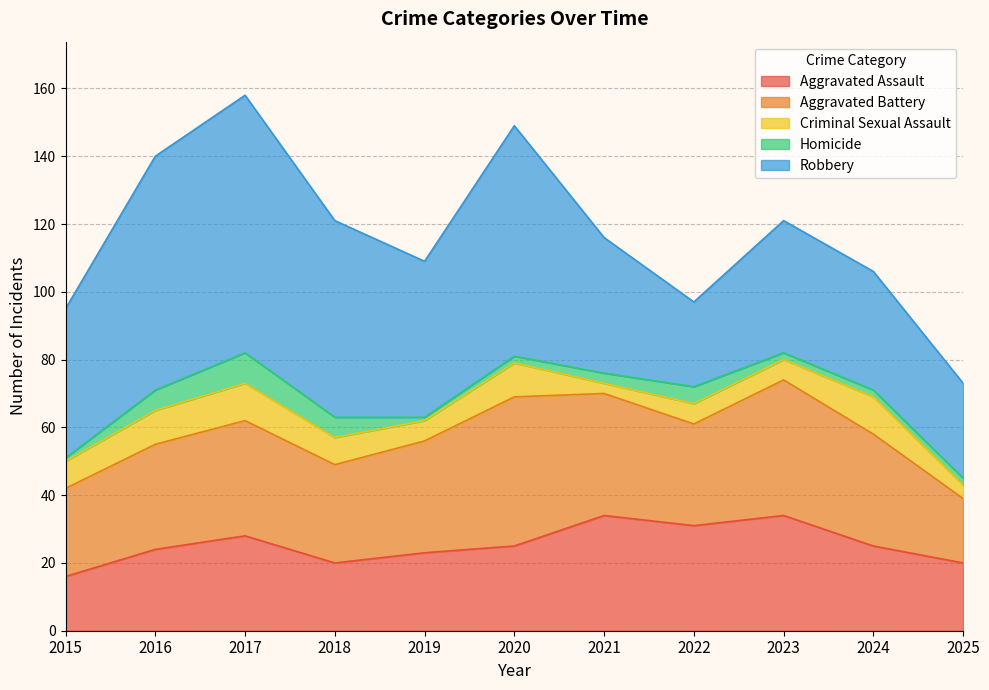

Reading left to right, list all the values displayed in this chart.

Aggravated Assault: 16	24	28	20	23	25	34	31	34	25	20
Aggravated Battery: 26	31	34	29	33	44	36	30	40	33	19
Criminal Sexual Assault: 8	10	11	8	6	10	3	6	6	11	4
Homicide: 1	6	9	6	1	2	3	5	2	2	2
Robbery: 44	69	76	58	46	68	40	25	39	35	28